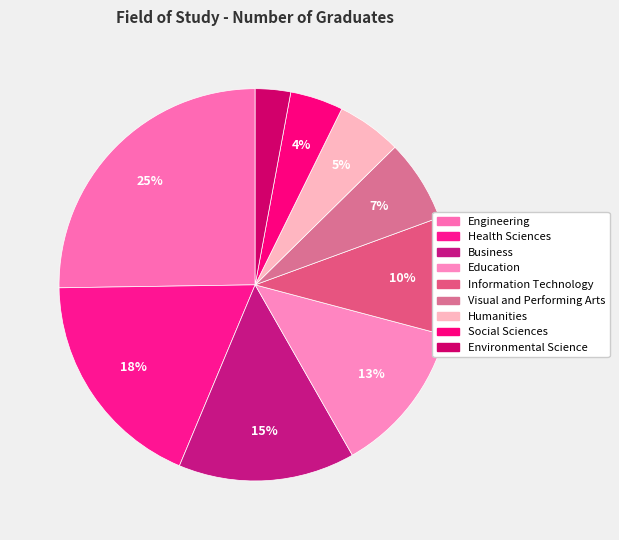

How many segments does this pie chart have?

9